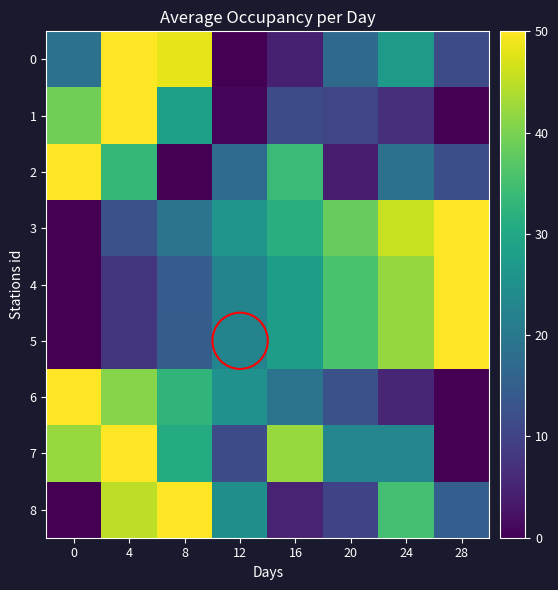

Reading right to left, transcribe all the data shown in this chart.

0: 28=11.5	24=26.9	20=17.3	16=4.5	12=0.0	8=48.1	4=50.0	0=18.6
1: 28=0.0	24=6.9	20=10.5	16=11.6	12=0.8	8=28.5	4=50.0	0=39.2
2: 28=12.0	24=18.8	20=4.1	16=34.1	12=17.4	8=0.0	4=33.2	0=50.0
3: 28=50.0	24=45.8	20=38.3	16=31.5	12=26.1	8=19.2	4=12.4	0=0.0
4: 28=50.0	24=42.2	20=35.6	16=28.0	12=22.6	8=14.6	4=7.4	0=0.0
5: 28=50.0	24=42.0	20=35.7	16=27.9	12=22.6	8=14.7	4=7.6	0=0.0
6: 28=0.0	24=5.3	20=12.3	16=19.2	12=25.4	8=32.7	4=40.8	0=50.0
7: 28=0.0	24=23.1	20=23.1	16=42.3	12=11.5	8=30.8	4=50.0	0=42.3
8: 28=15.0	24=35.0	20=10.0	16=5.0	12=25.0	8=50.0	4=45.0	0=0.0